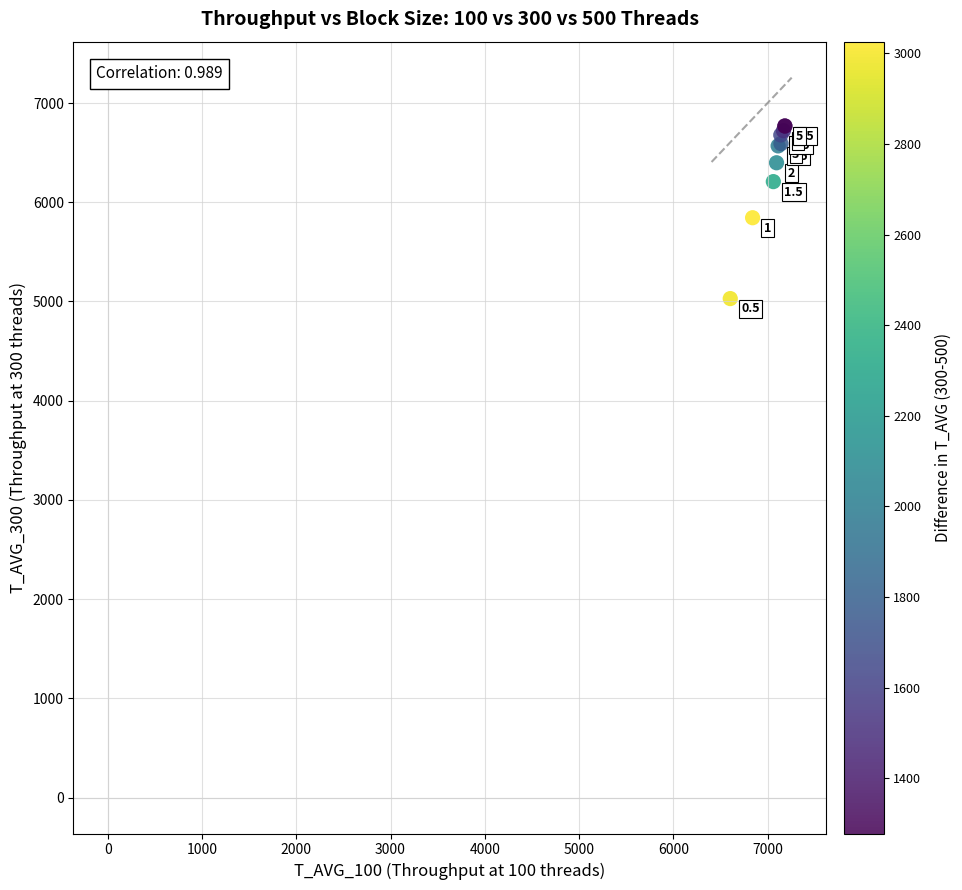

What Y value in the scatter plot is closest to 5899?

5844